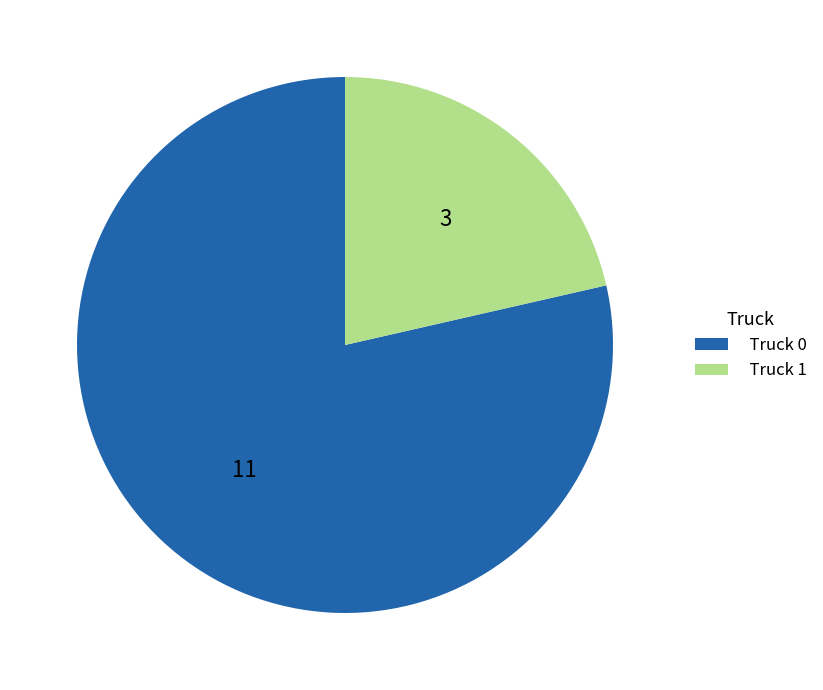

Does Truck 0 represent more than half of the total?

Yes